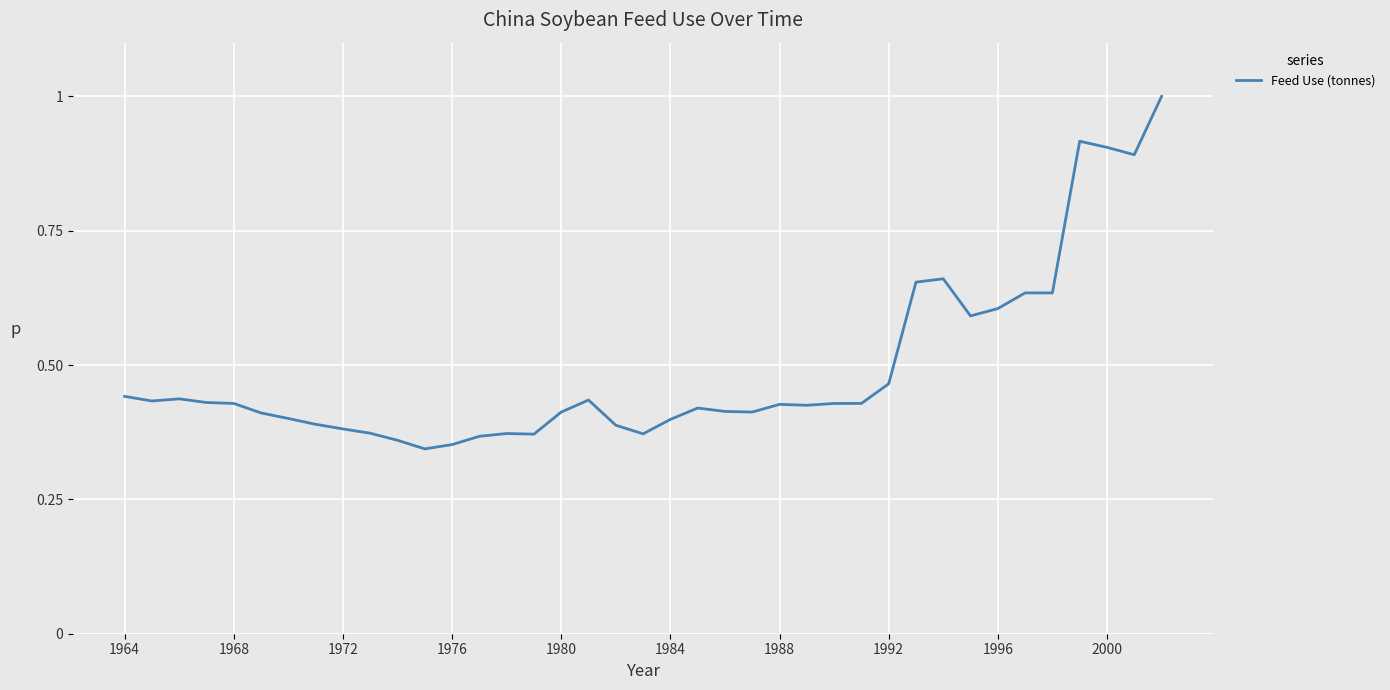

What is the maximum value shown in the chart?

1.0